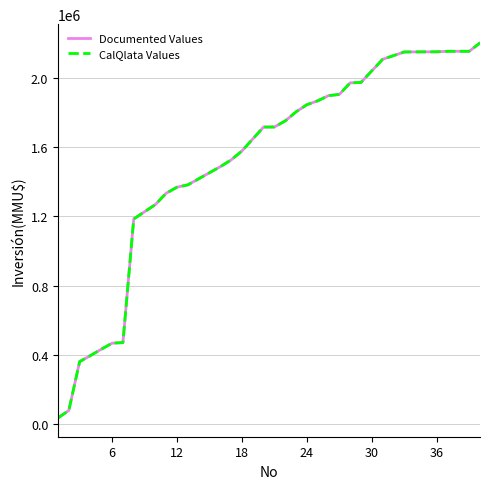

Does the chart have visible grid lines?

Yes